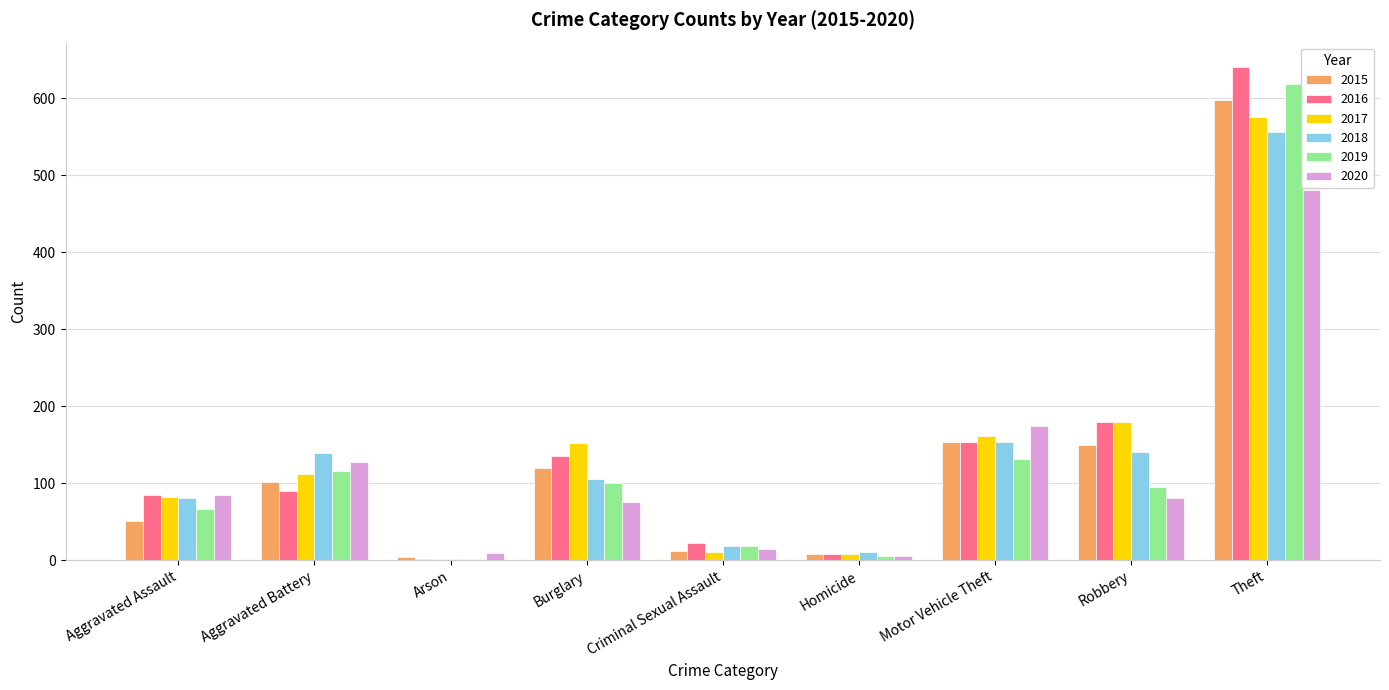

Are the bars grouped side by side (vs. stacked)?

Yes